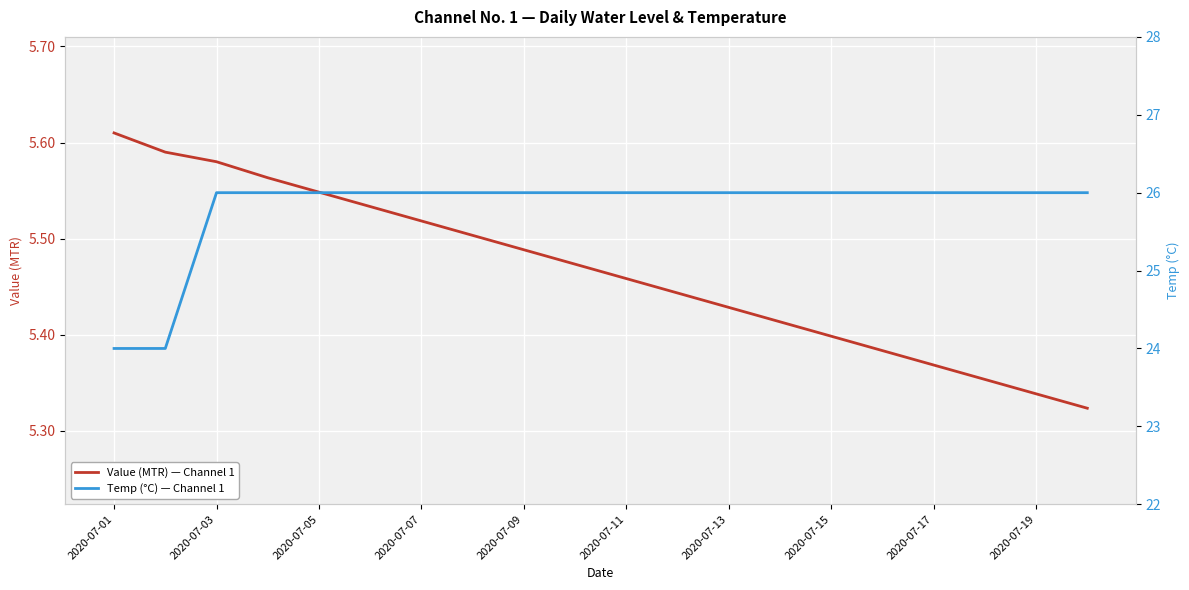

The Value (MTR) — Channel 1 series shows 7.5 at 2020-07-07. True or false?

False